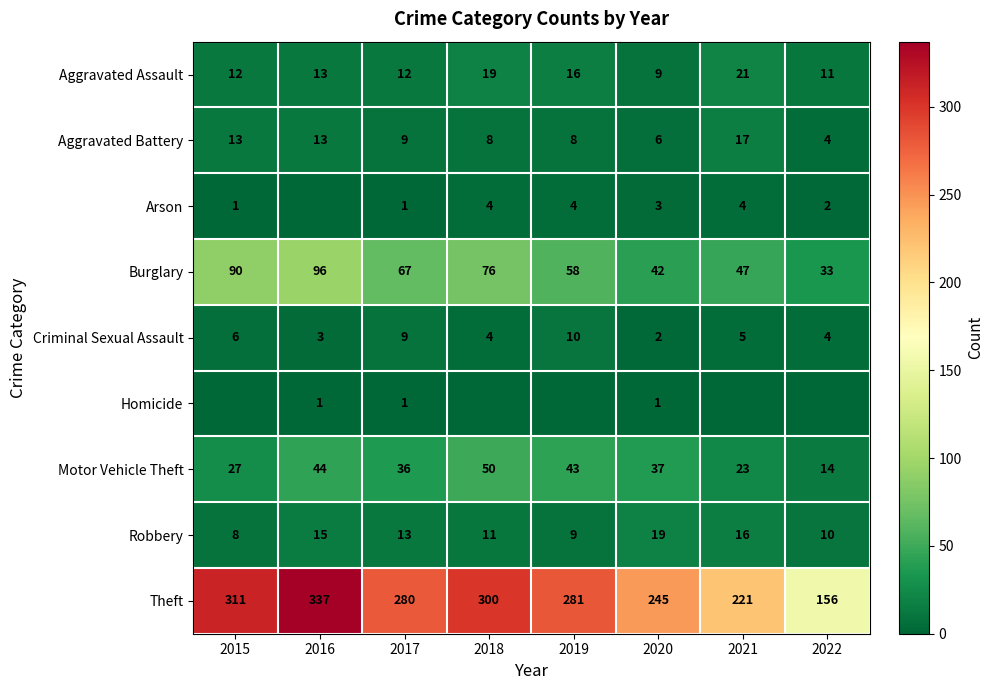

Is it true that Arson equals 2 at 2022?

True